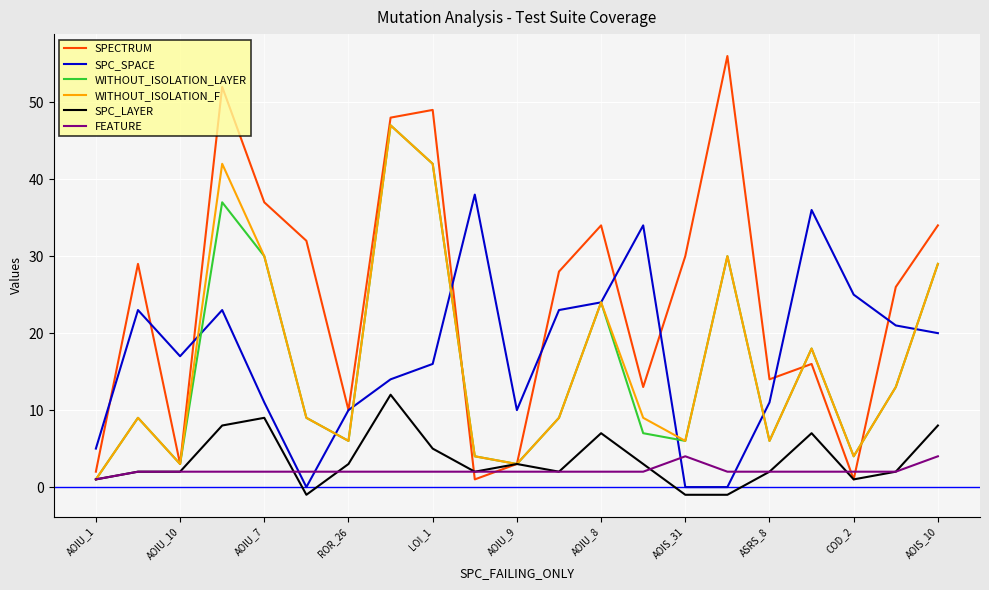

What is the average value of the WITHOUT_ISOLATION_F series?

16